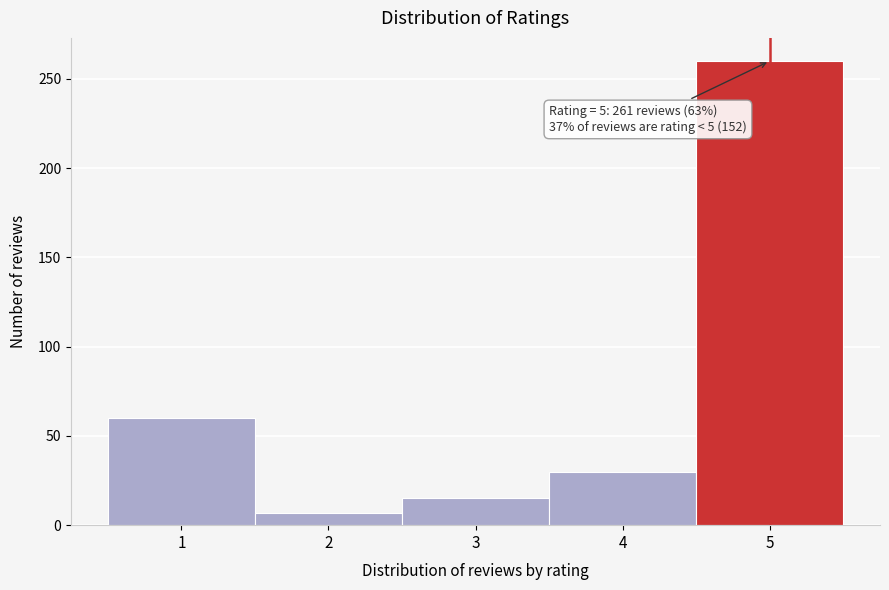

Over which range of the x-axis is the bar tallest?

4.5 to 5.5